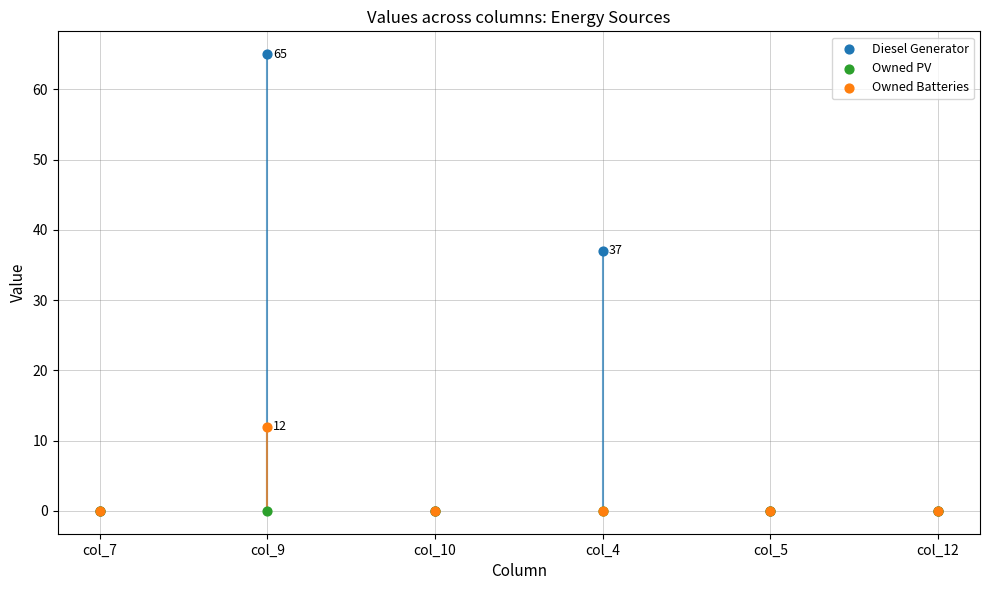

Which series has the widest spread of Y values?

Diesel Generator